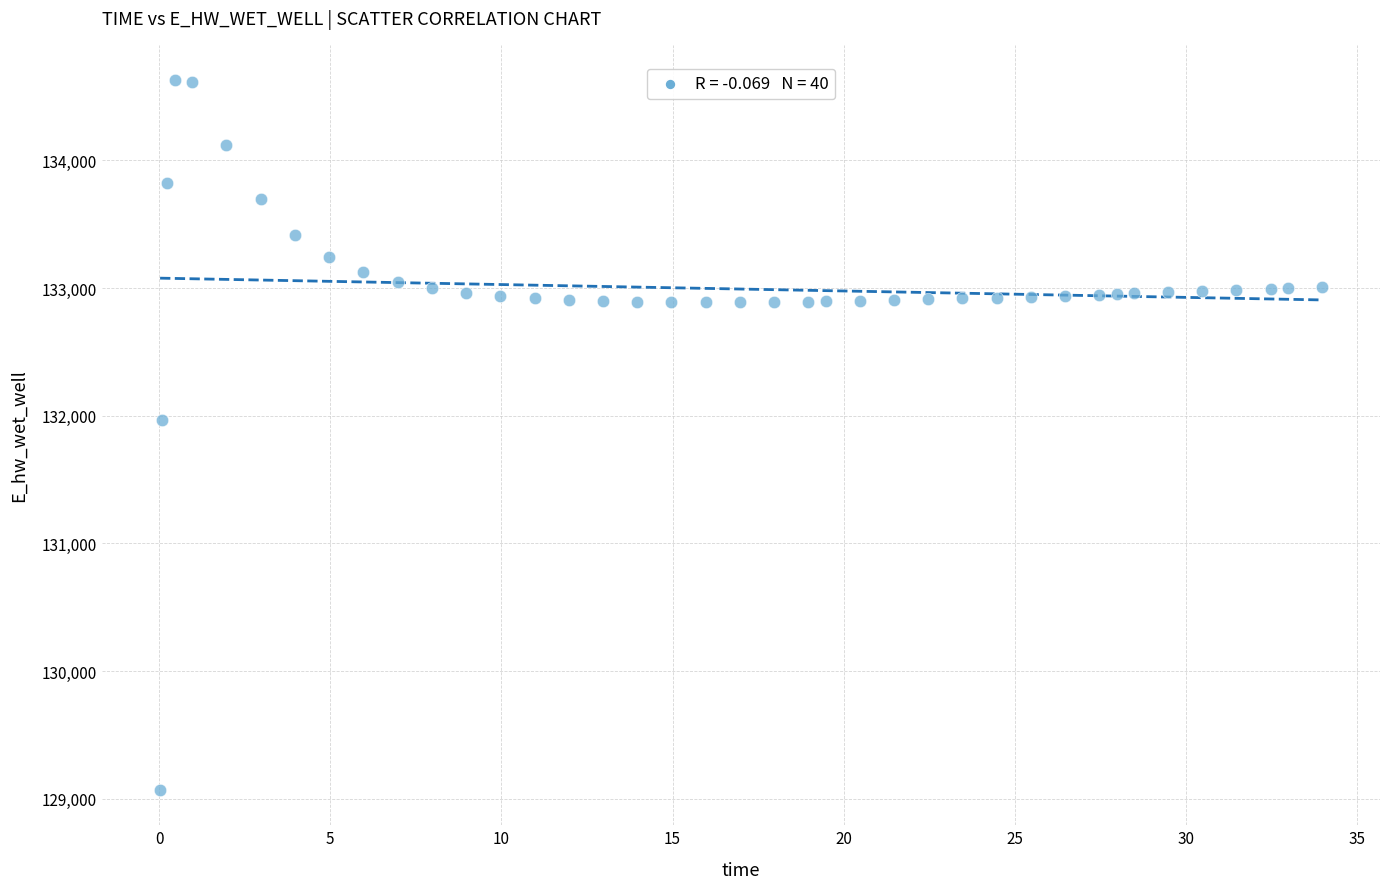

What is the range of X values (max minus min)?

33.9